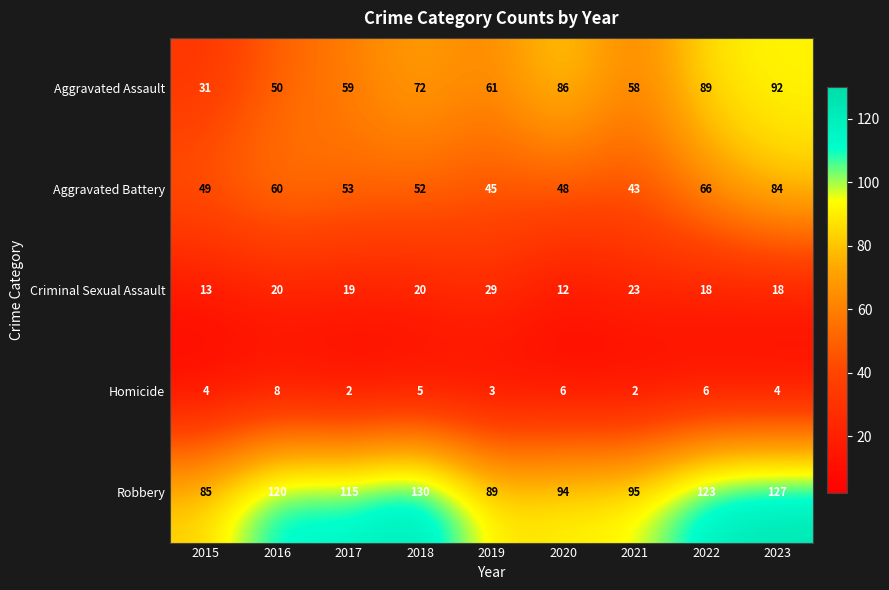

What is the average value of the Aggravated Battery series?

56